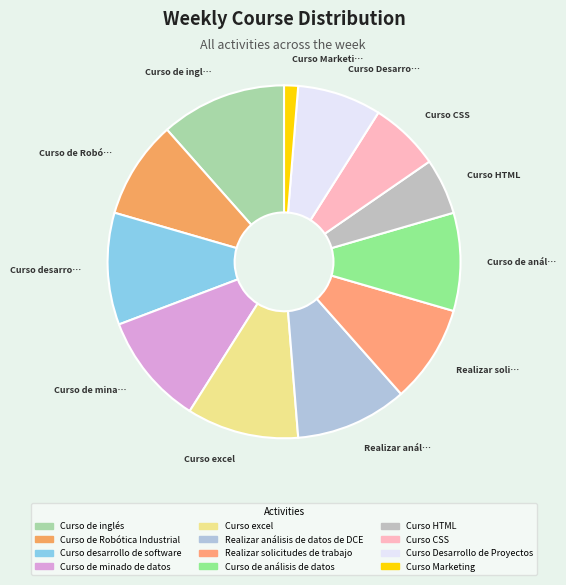

Count the number of slices in the pie.

12